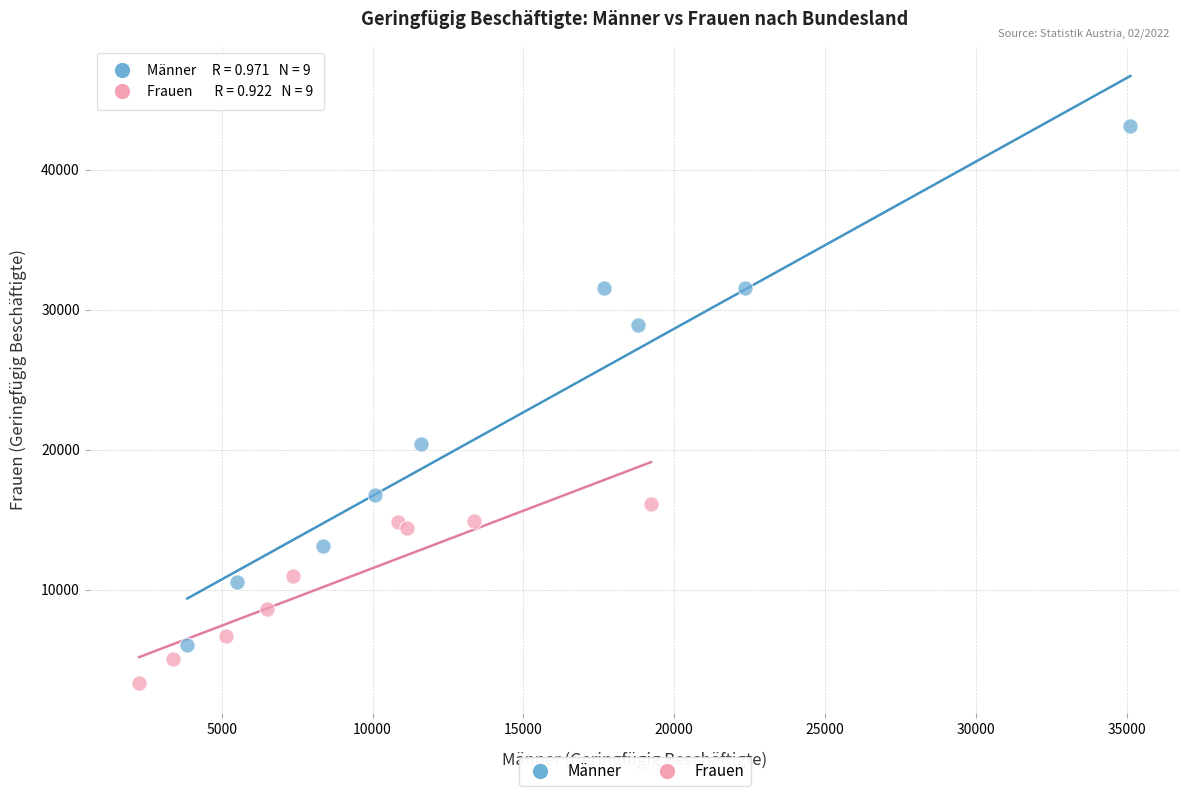

Which series has the widest spread of Y values?

Männer